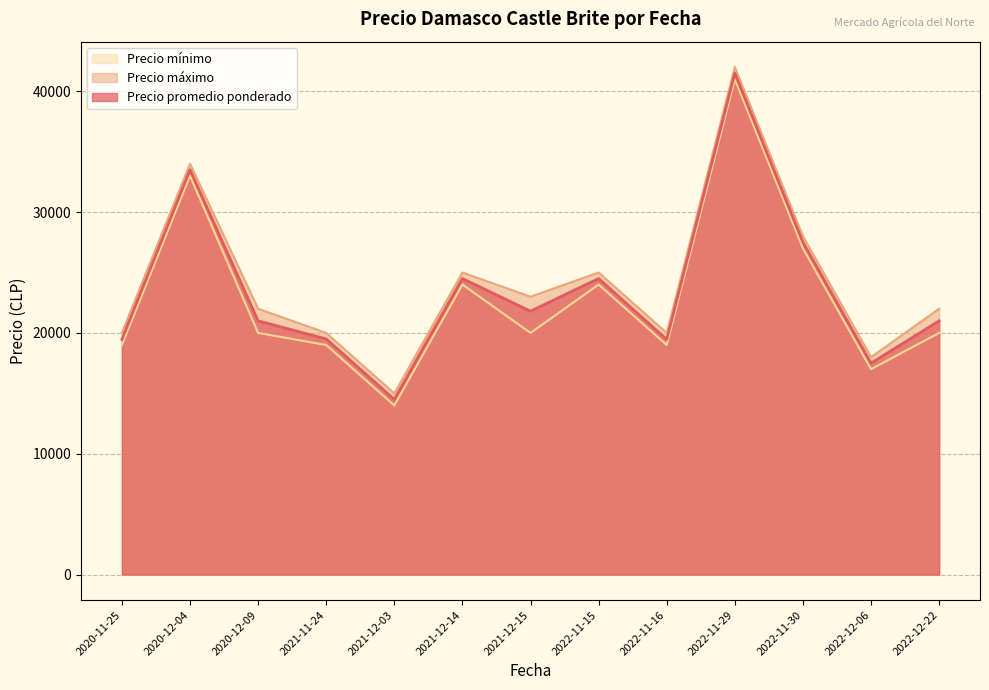

List the series in order of their overall mean, lowest first.

Precio mínimo, Precio promedio ponderado, Precio máximo